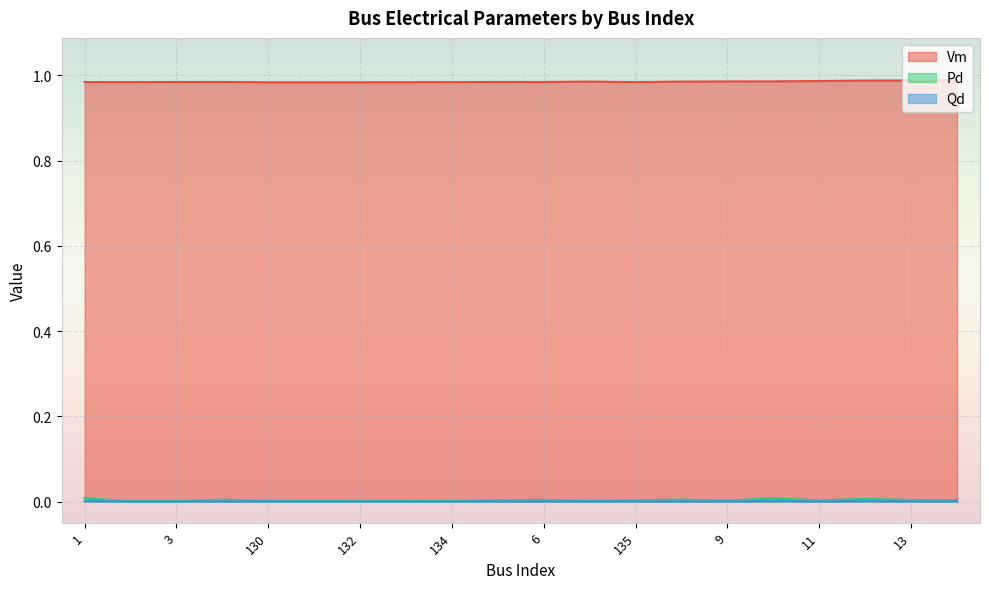

Rank the categories by Vm value from highest to lowest.

14, 13, 12, 11, 10, 9, 8, 7, 6, 5, 4, 3, 1, 2, 135, 134, 133, 132, 130, 131